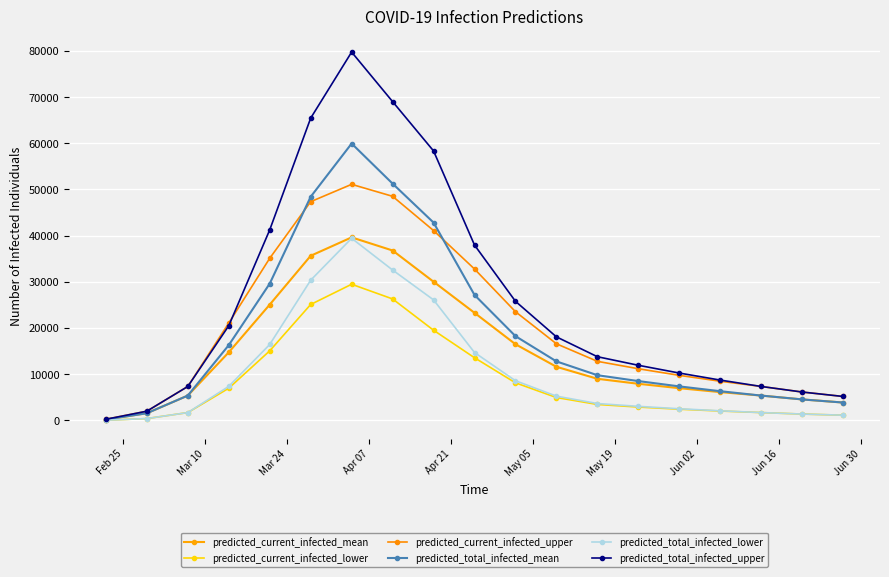

Reading left to right, transcribe all the data shown in this chart.

predicted_current_infected_mean: 194	1556	5378	14743	25071	35641	39626	36785	30025	23290	16495	11612	9013	7933	6978	6130	5378	4547	3870
predicted_current_infected_lower: 50	400	1699	6971	15064	25099	29478	26299	19526	13568	8141	4956	3457	2893	2425	2032	1699	1378	1135
predicted_current_infected_upper: 250	2000	7350	21071	35104	47353	51109	48516	41104	32777	23536	16588	12792	11188	9757	8483	7350	6147	5184
predicted_total_infected_mean: 194	1556	5378	16299	29617	48420	59939	51262	42831	27160	18245	12779	9791	8517	7367	6325	5378	4547	3870
predicted_total_infected_lower: 50	400	1699	7371	16443	30356	39432	32559	26098	14703	8591	5256	3657	3043	2525	2082	1699	1378	1135
predicted_total_infected_upper: 250	2000	7350	20501	41250	65441	79741	69016	58338	37960	25786	18088	13792	11938	10257	8733	7350	6147	5184